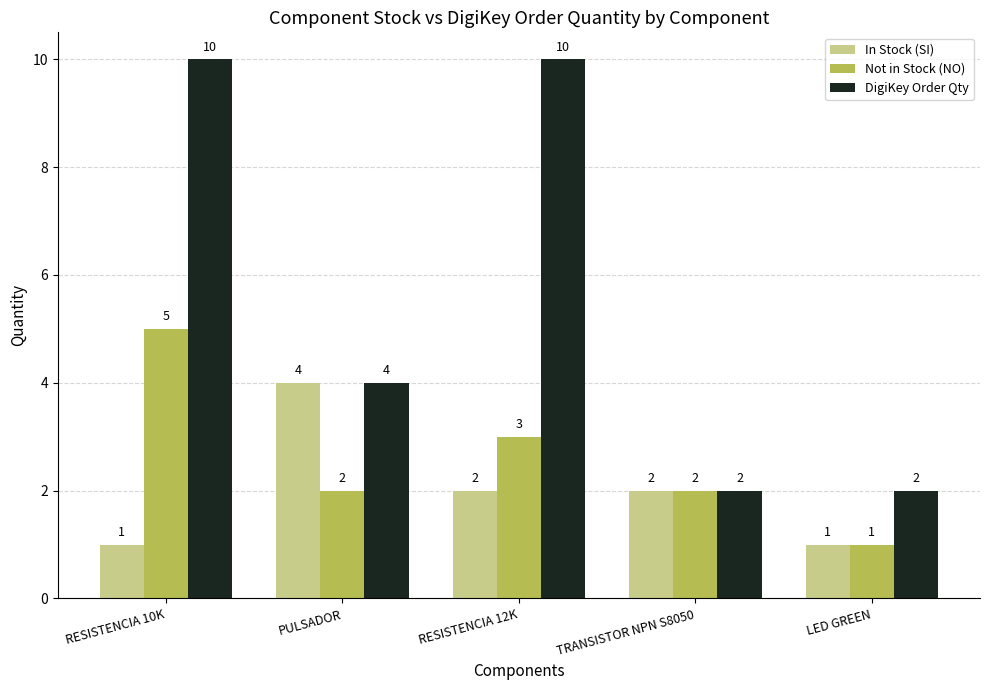

How many groups of bars are there?

5